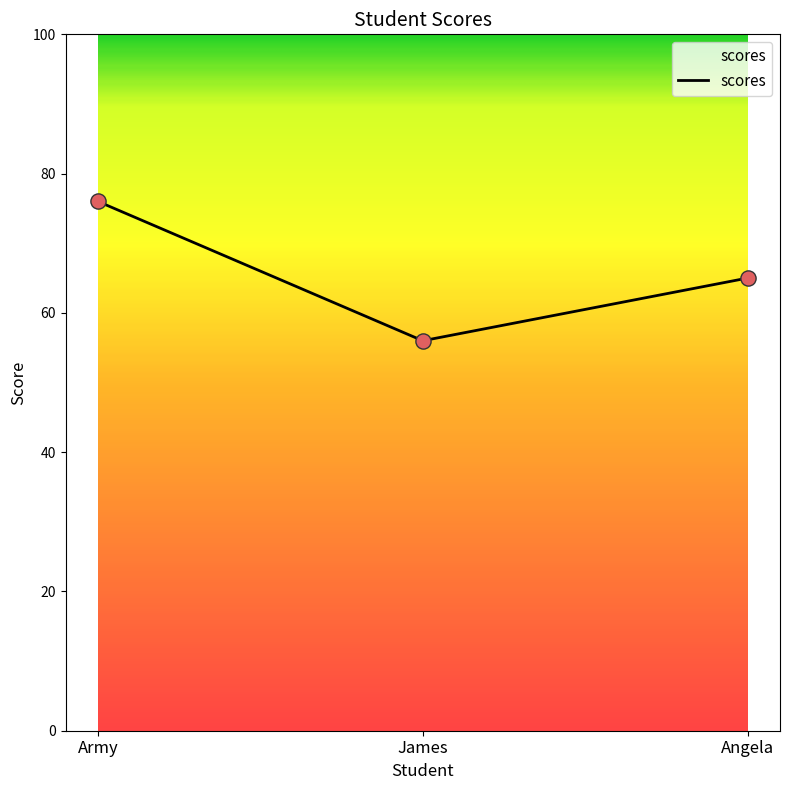

What is the change in value from James to Angela?

+9